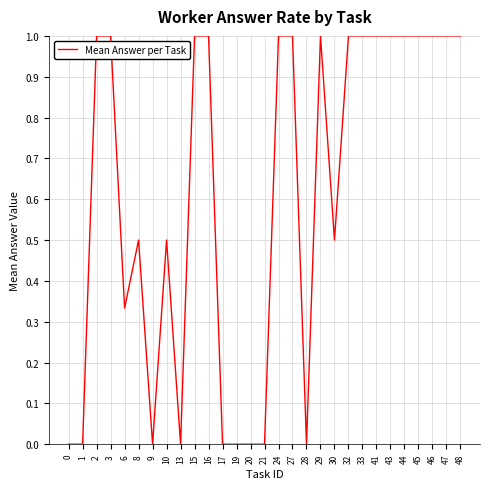

What is the change in value from 0 to 6?

+0.3